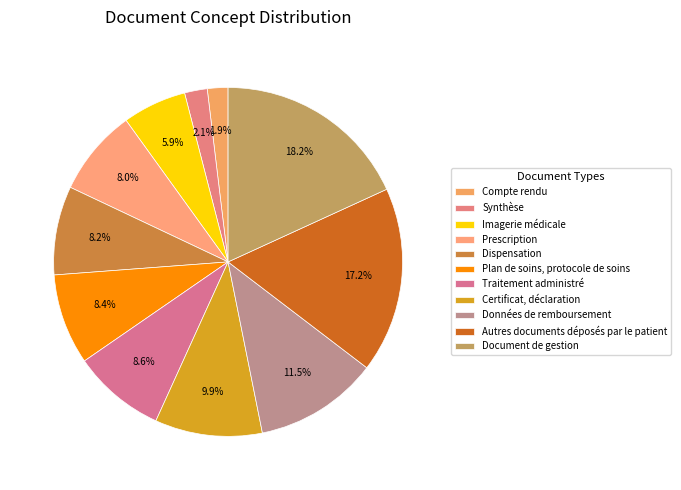

Which category has the smallest portion of the pie?

Compte rendu